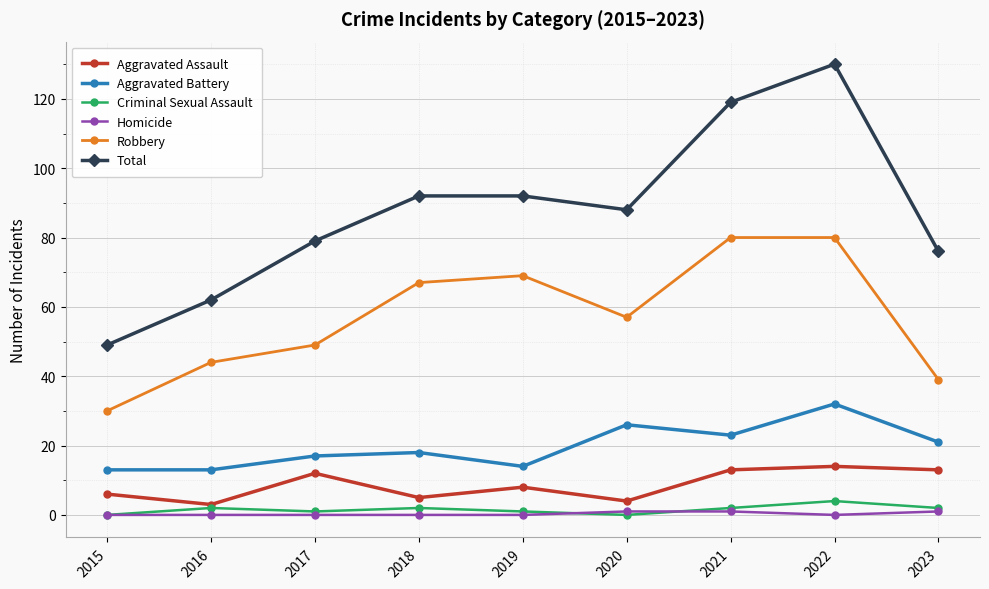

At which category does Robbery reach its first local peak?

2019